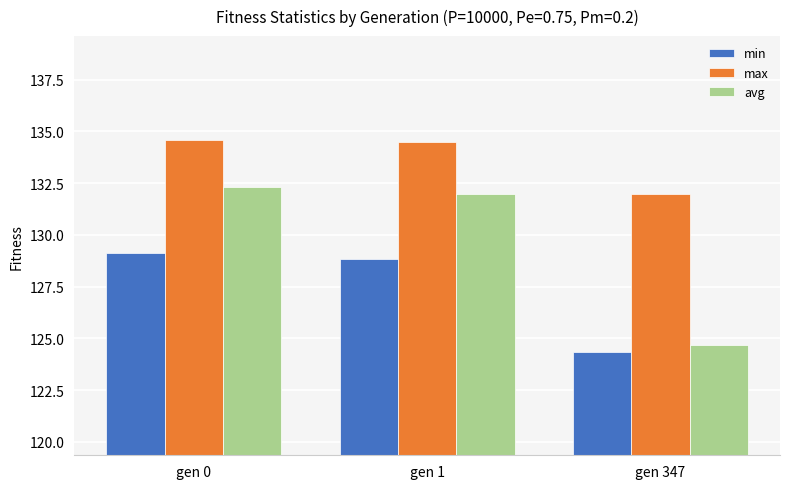

At gen 347, list the series in order from largest to smallest.

max, avg, min